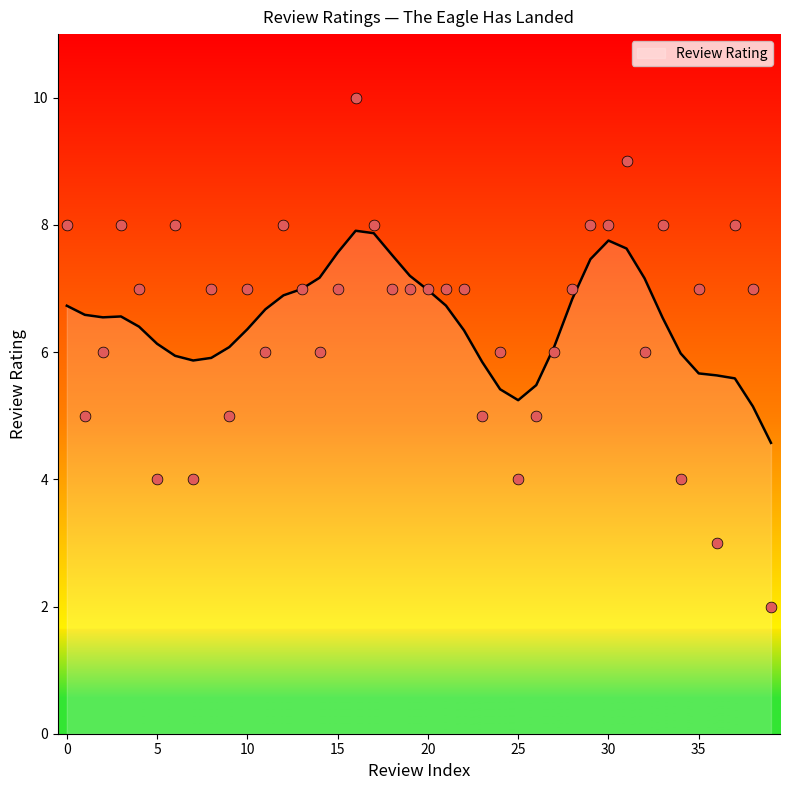

Approximately how many times larger is the value at 27 compared to 32?

1.0